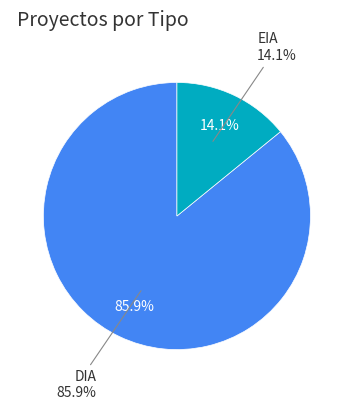

Is EIA the majority of the pie?

No